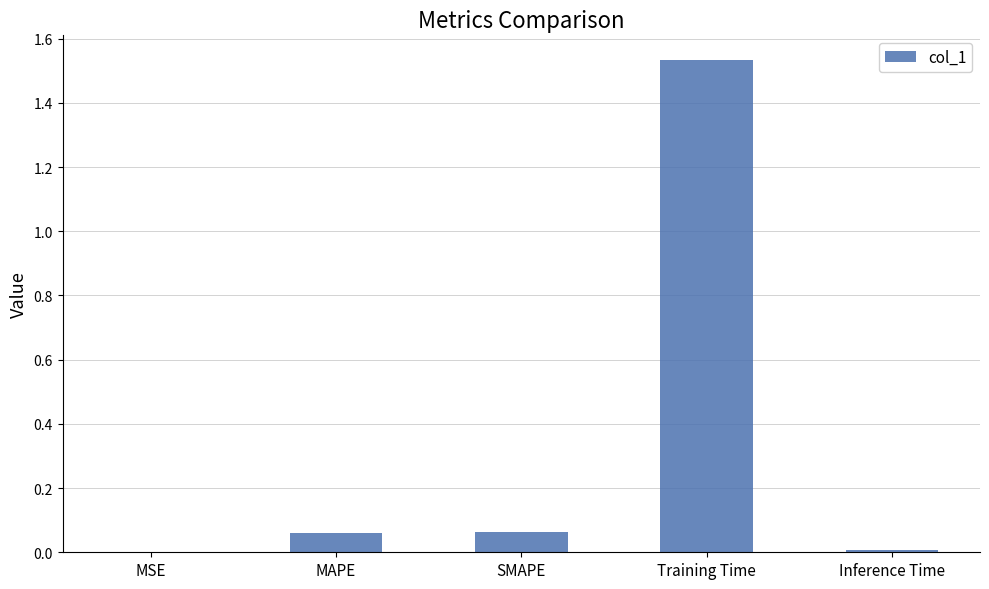

What is the sum of all values?

1.7